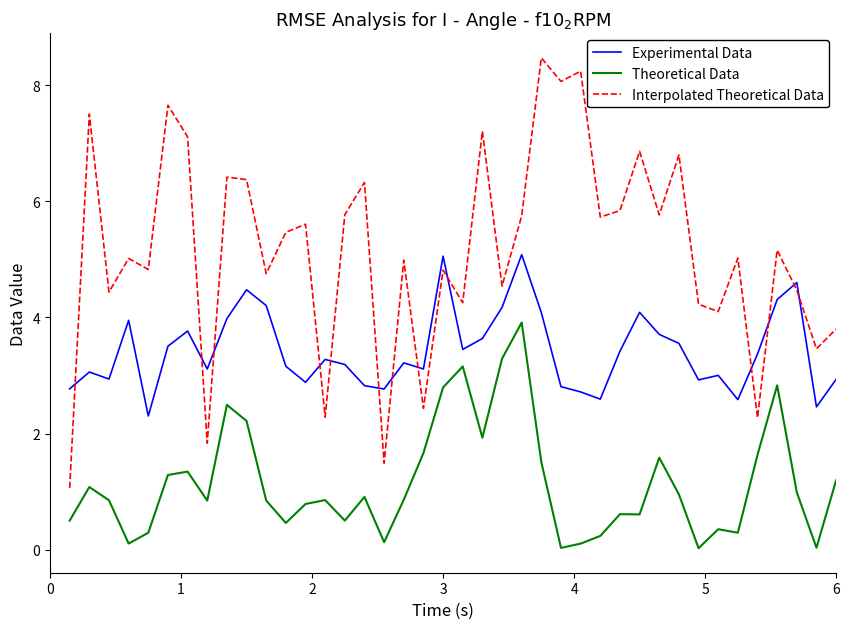

What is the difference between the maximum and minimum values in the Interpolated Theoretical Data series?

7.4